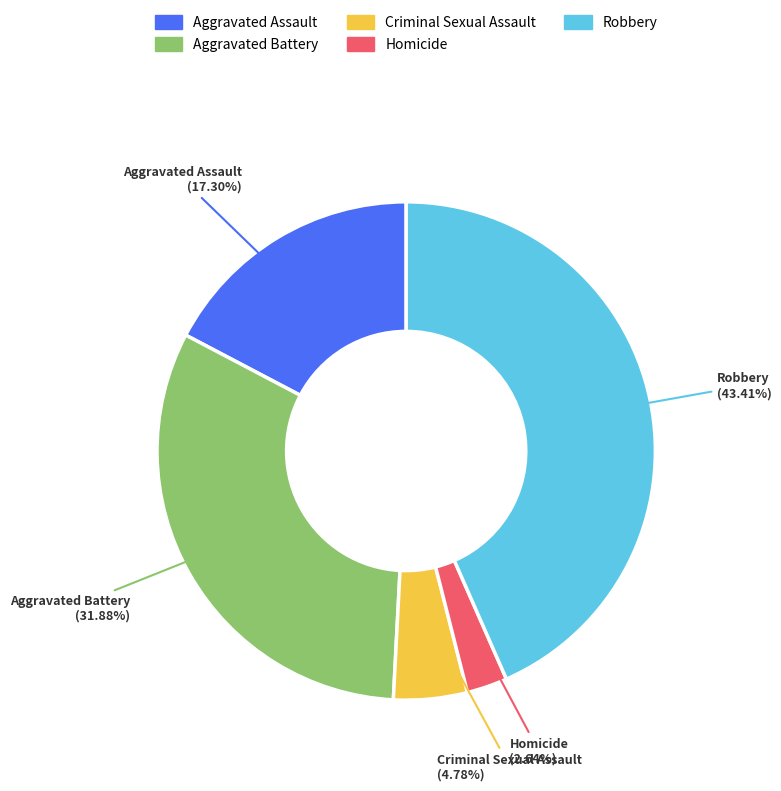

Which category has the biggest portion of the pie?

Robbery